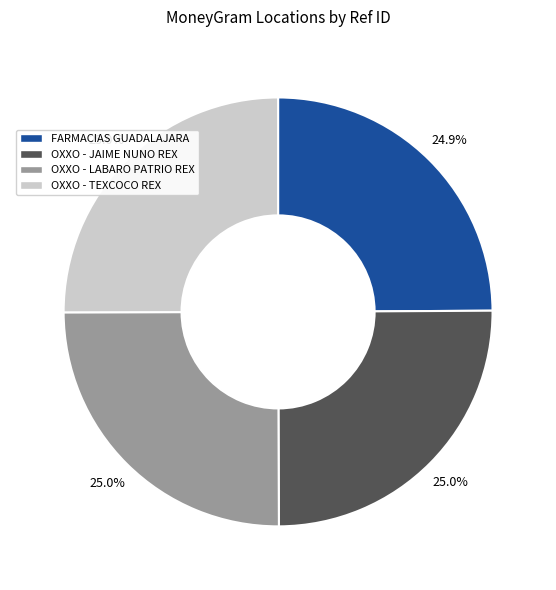

Does OXXO - JAIME NUNO REX account for over 50% of the chart?

No